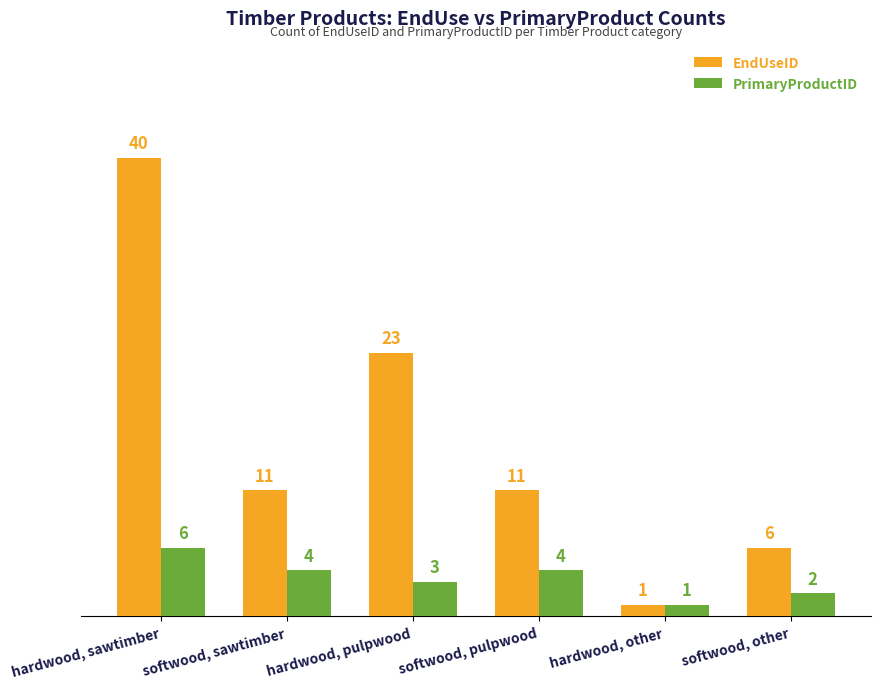

Is the value of PrimaryProductID at softwood, pulpwood greater than the value of EndUseID at softwood, pulpwood?

No